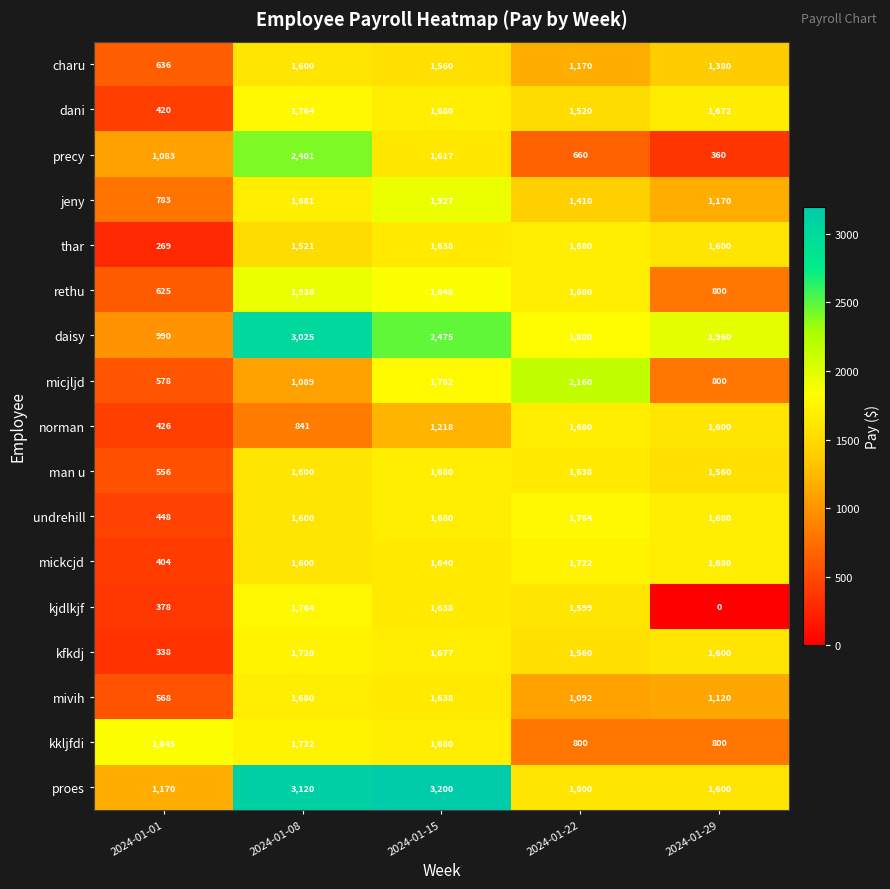

What is the sum of the kjdlkjf values at 2024-01-22 and 2024-01-08?

3363